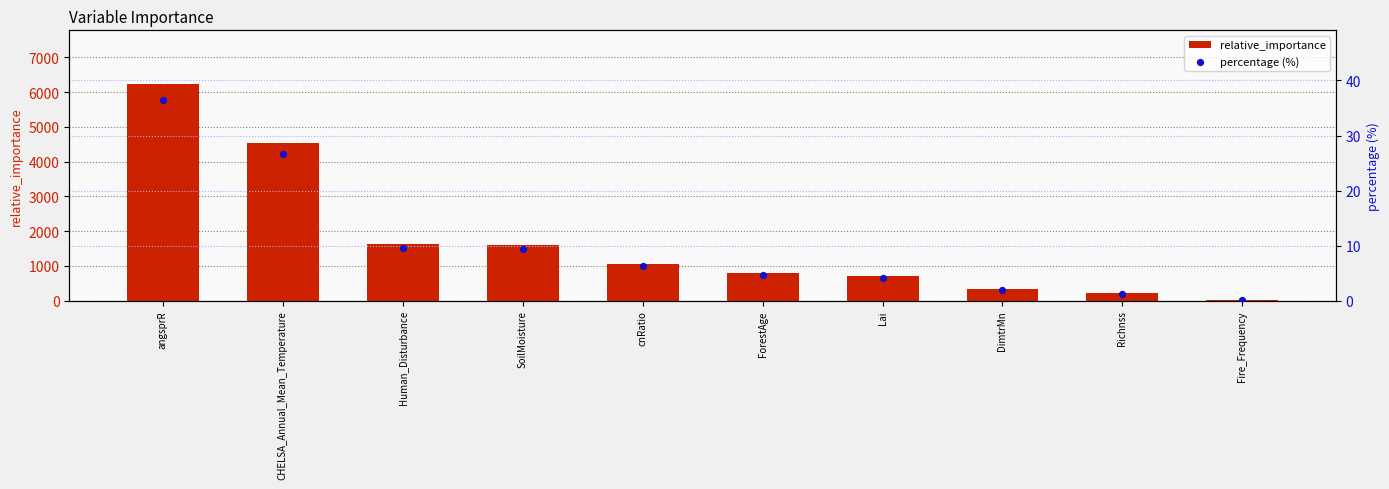

At which category is the sum across all series the highest?

angsprR